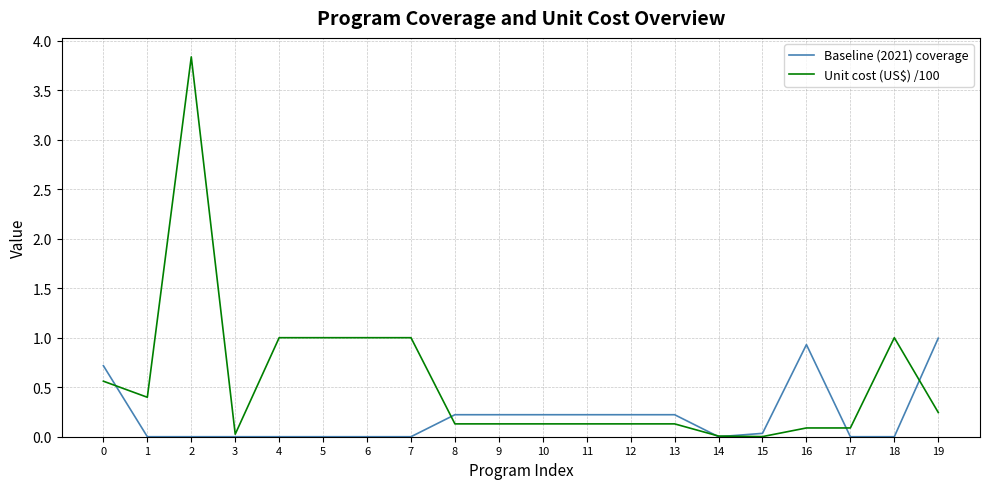

At which category does Unit cost (US$) /100 reach its first local valley?

1